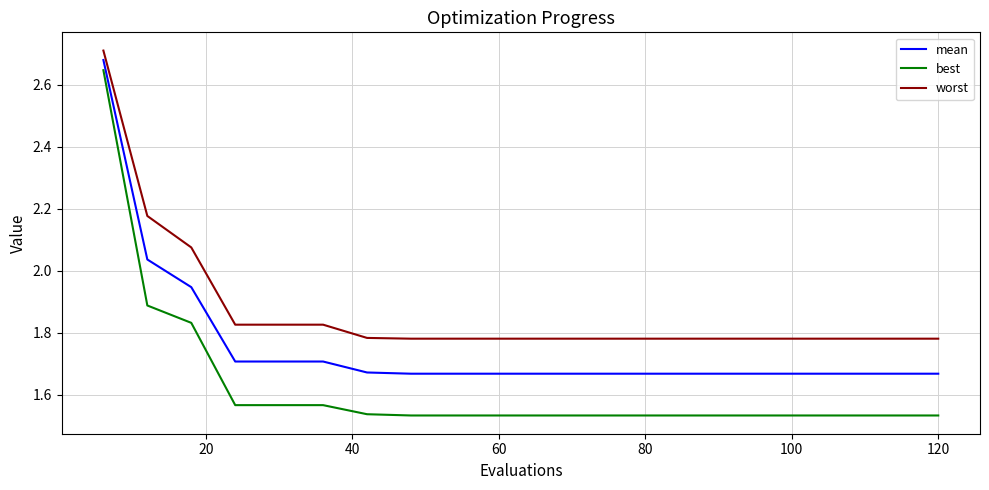

Which series has the largest total across all categories?

worst